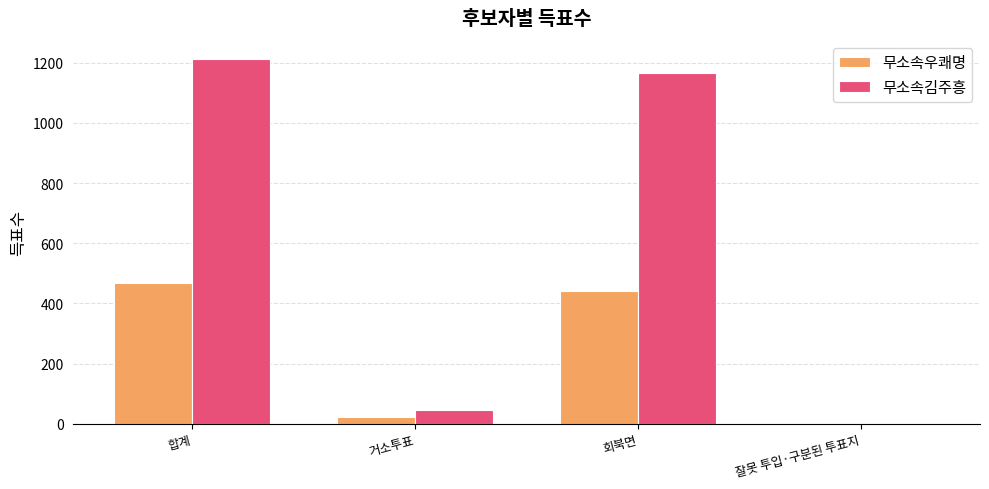

What is the highest value of the 무소속우쾌명 series?

467